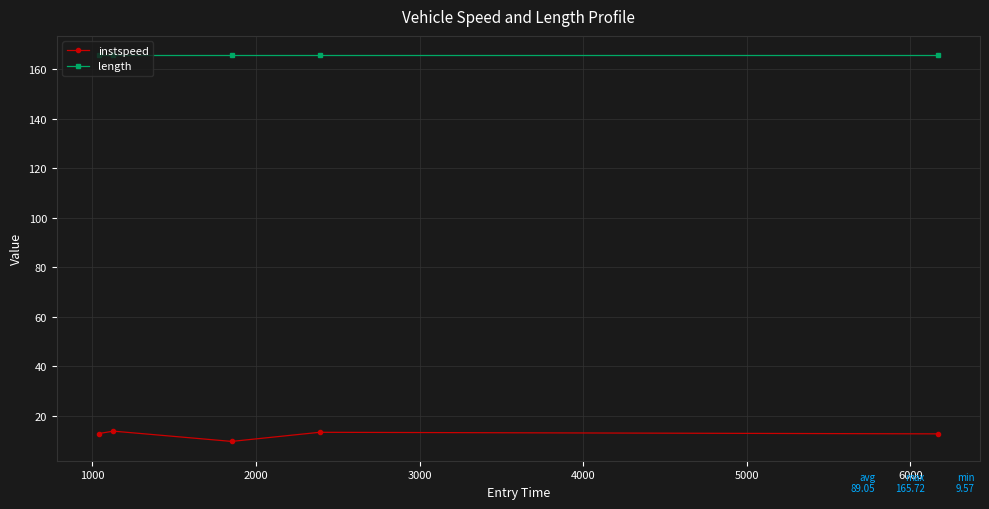

Rank the series by their average value, from lowest to highest.

instspeed, length